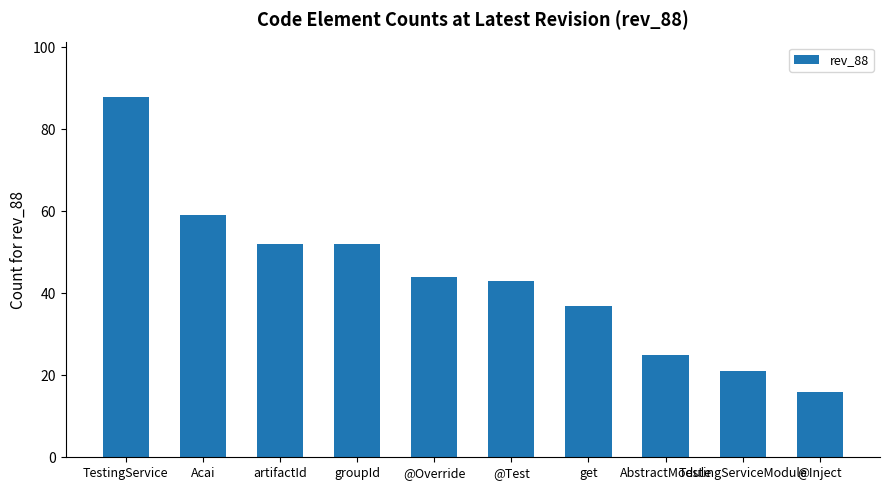

What is the difference between the values at @Override and TestingService?

44